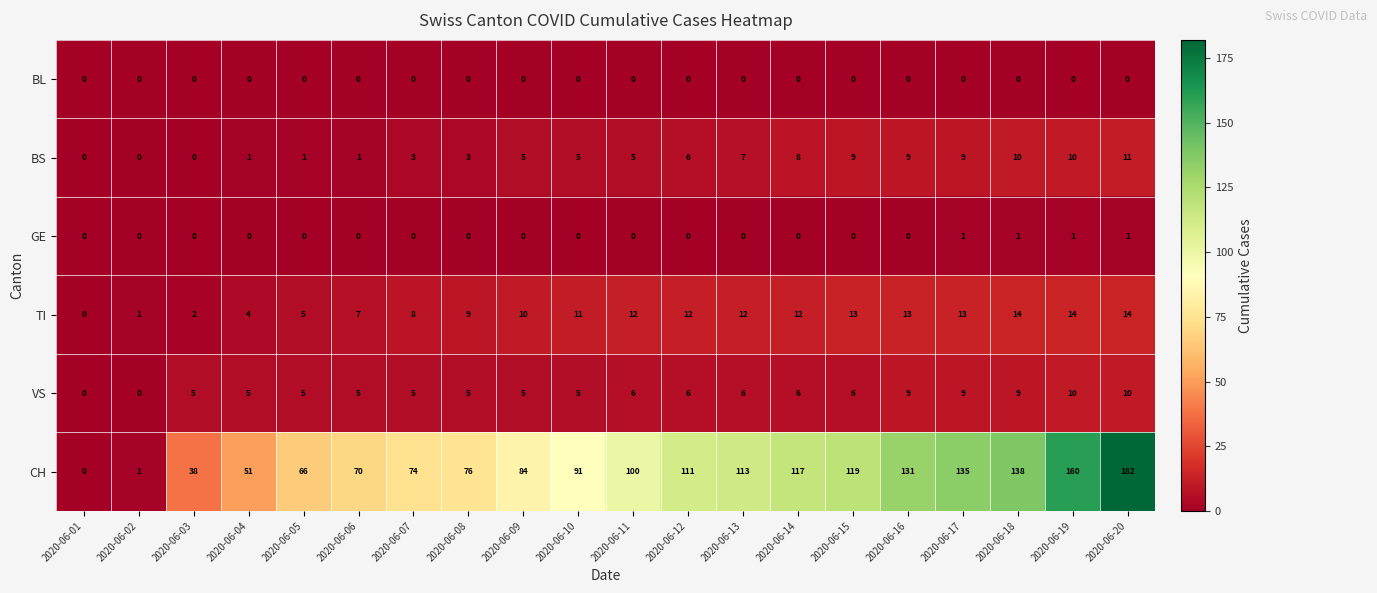

What is the difference between the second highest and second lowest values in the BS series?

10